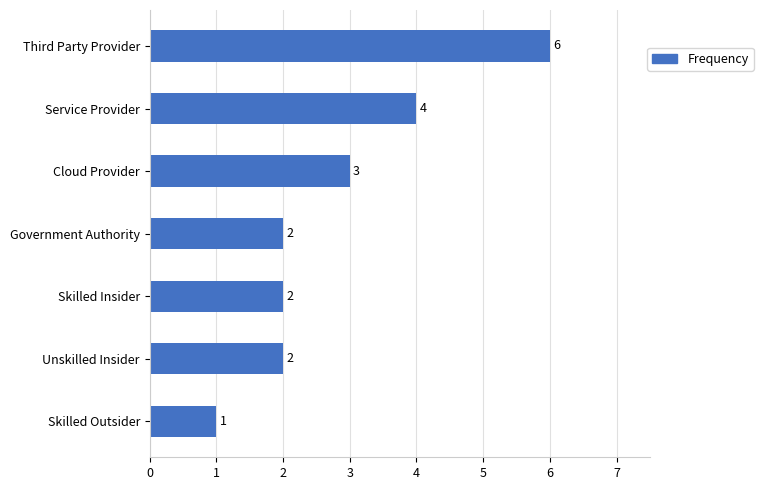

Where is the data nearest to the value 3?

Cloud Provider